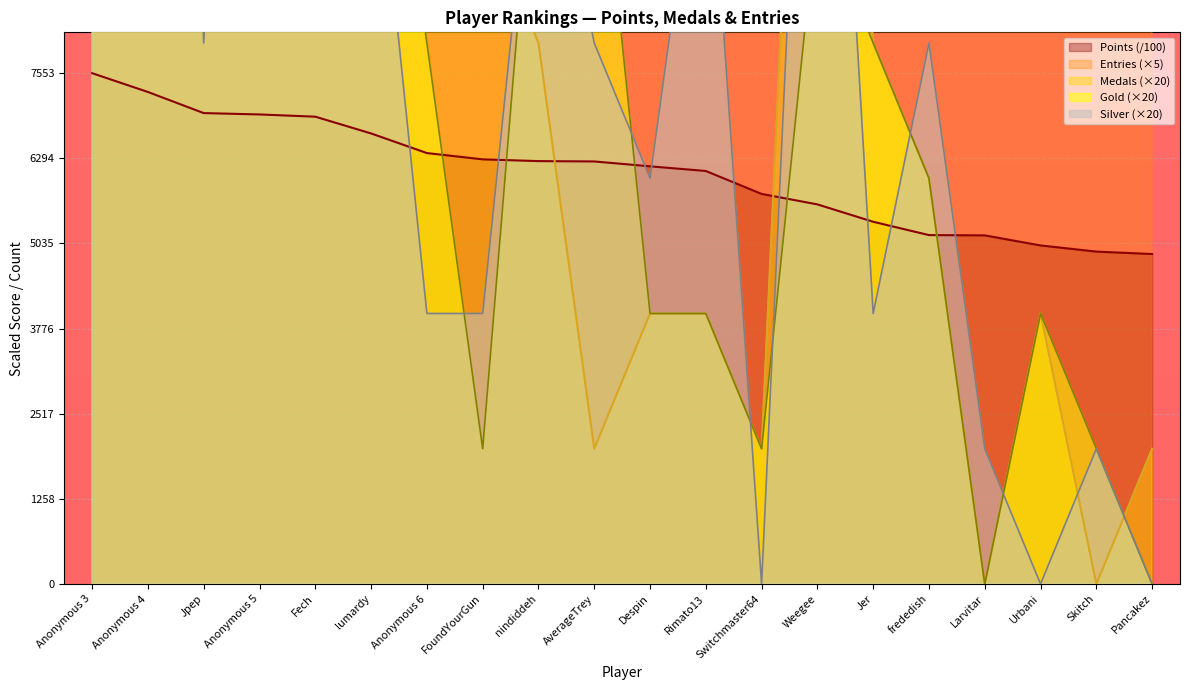

Which category has the highest value across all series?

Anonymous 3